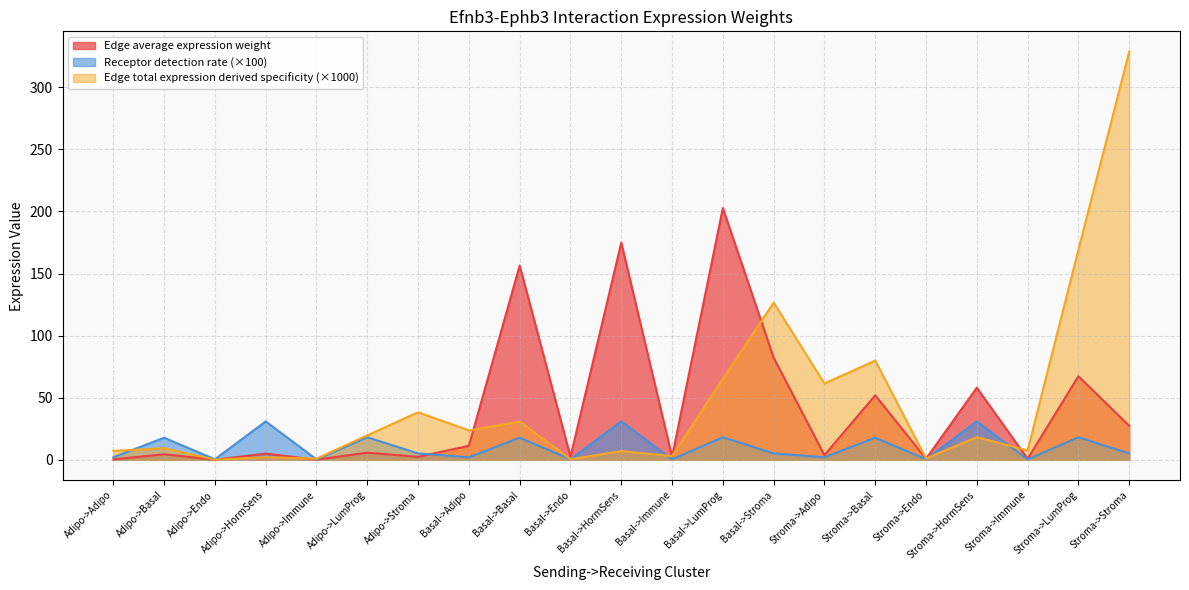

At which category does Edge total expression derived specificity reach its first local peak?

Adipo->Basal